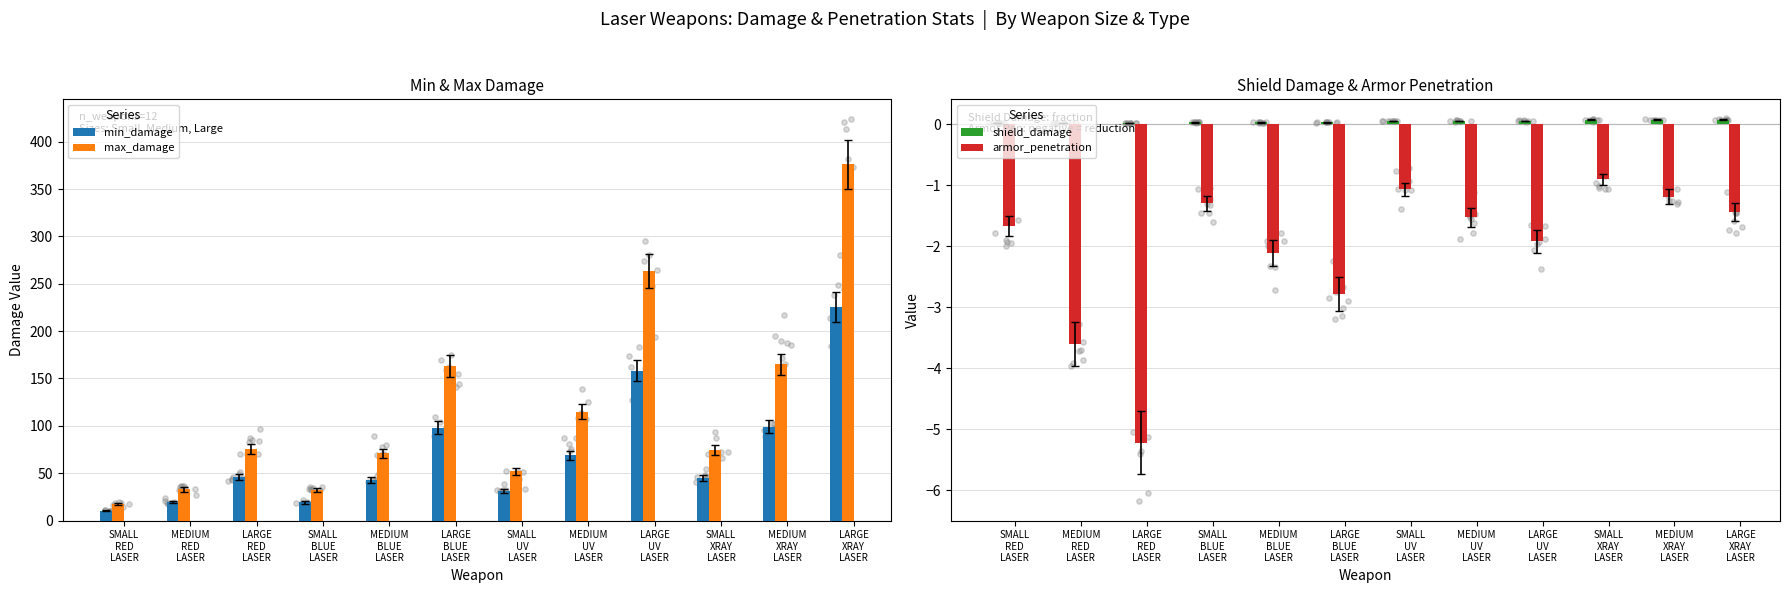

Is the value of shield_damage at SMALL
UV
LASER greater than the value of armor_penetration at LARGE
RED
LASER?

Yes